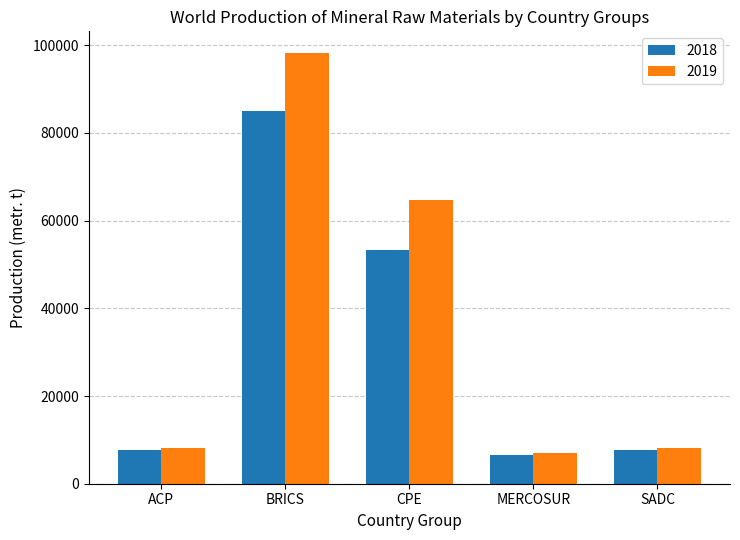

Where is 2018 nearest to the value 45754?

CPE